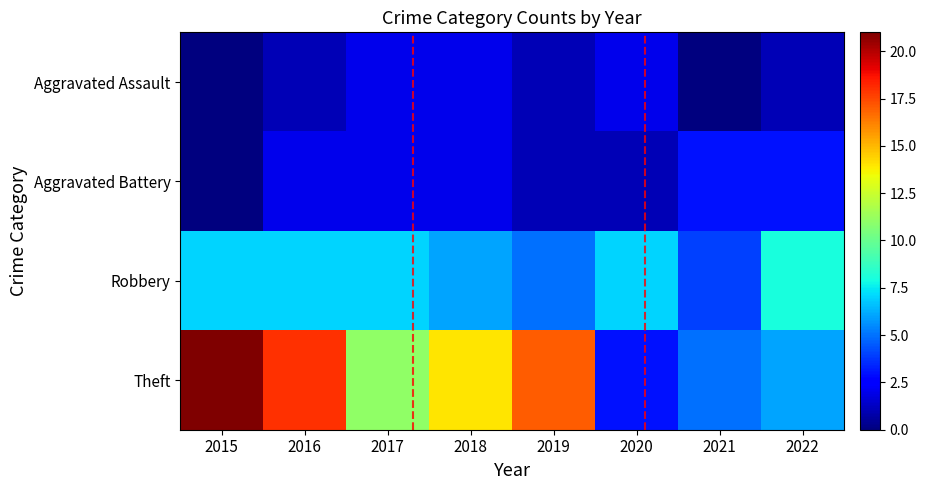

At 2018, list the series in order from smallest to largest.

Aggravated Assault, Aggravated Battery, Robbery, Theft